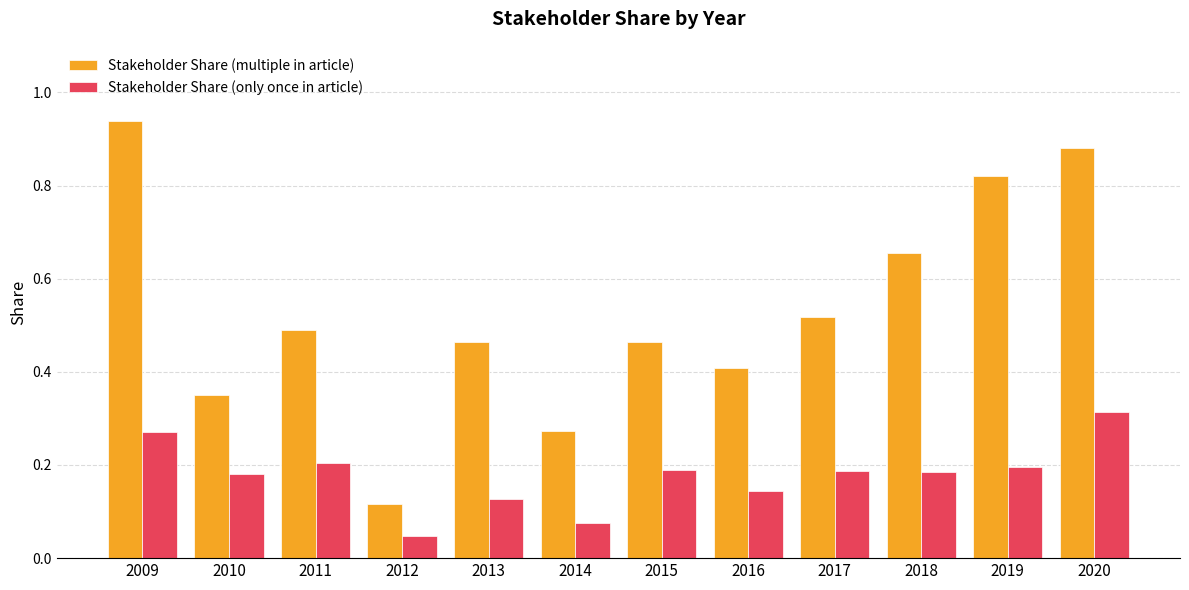

Which label corresponds to the smallest value in the chart?

2012